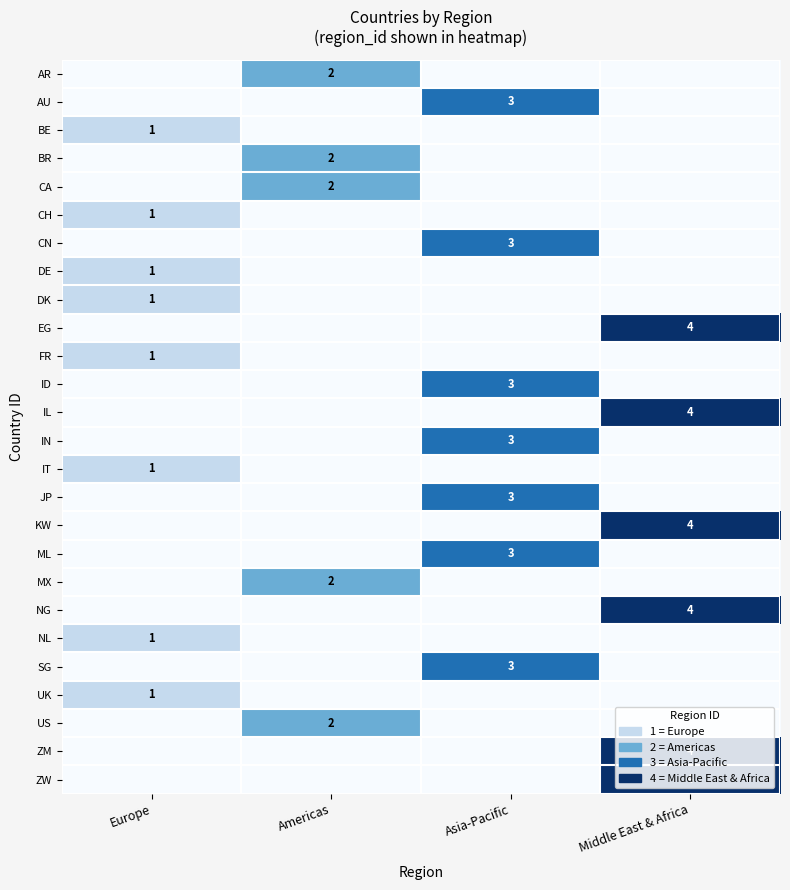

Is it true that IT equals 1 at Europe?

True